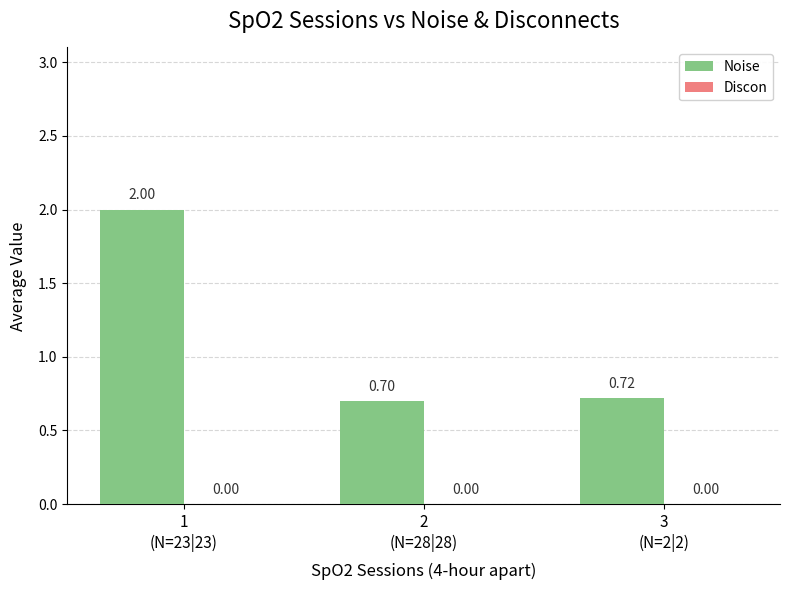

Are the bars grouped side by side (vs. stacked)?

No